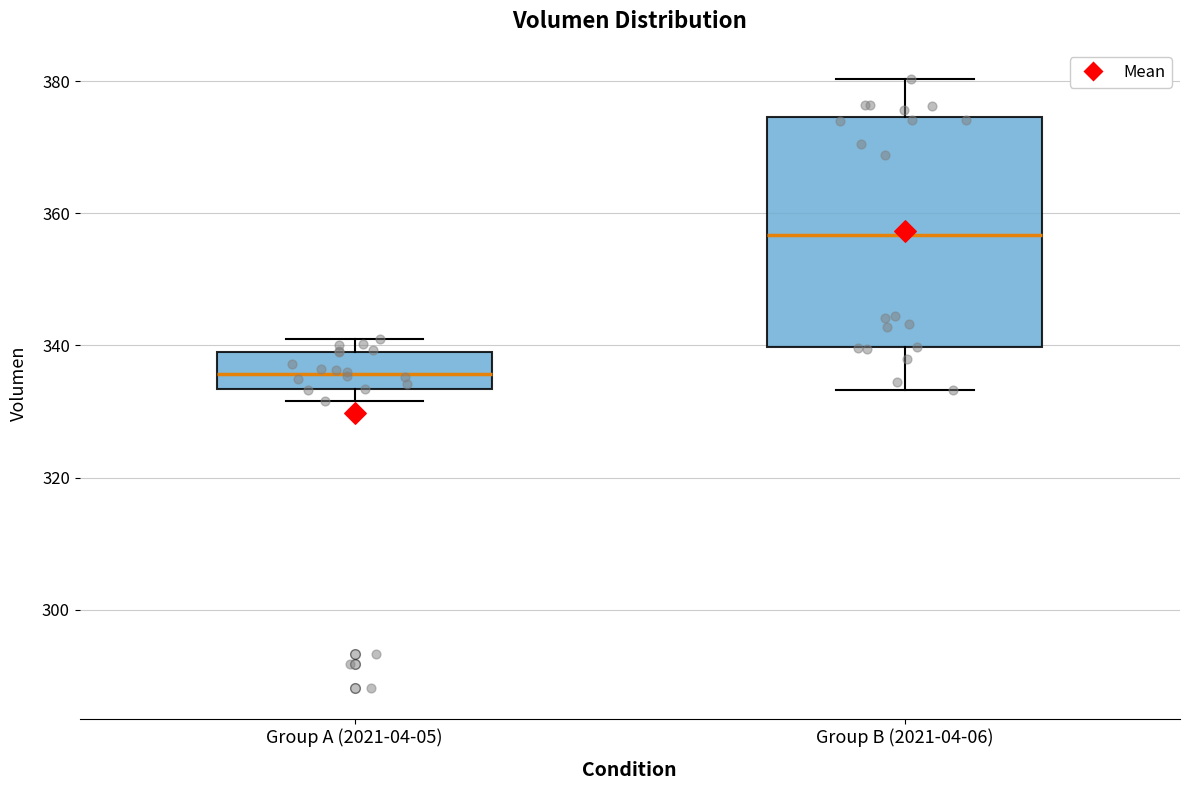

Comparing the boxes themselves (not the whiskers), which one is the tallest?

Group B (2021-04-06)